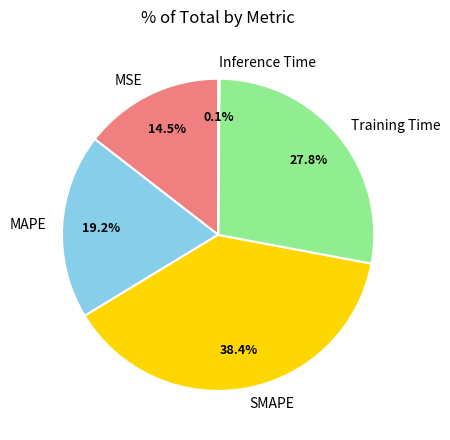

What is the largest slice in the pie chart?

SMAPE